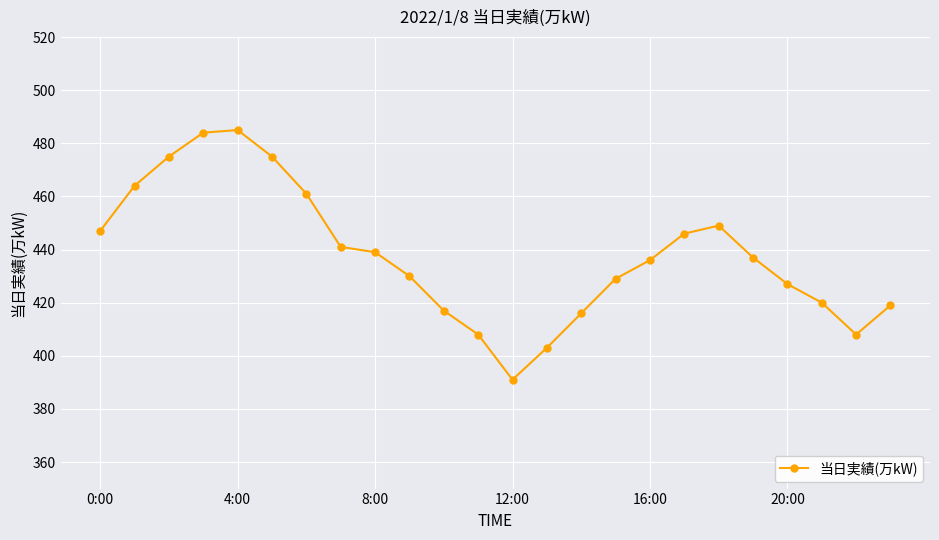

What is the value of the 21st point from the left?

427